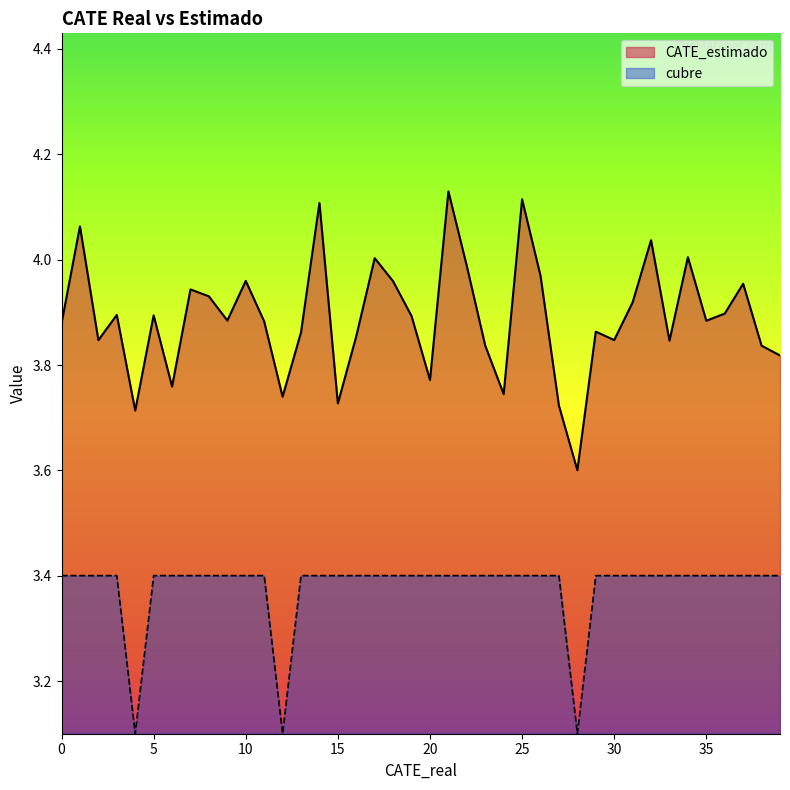

Count the number of data series in this chart.

2